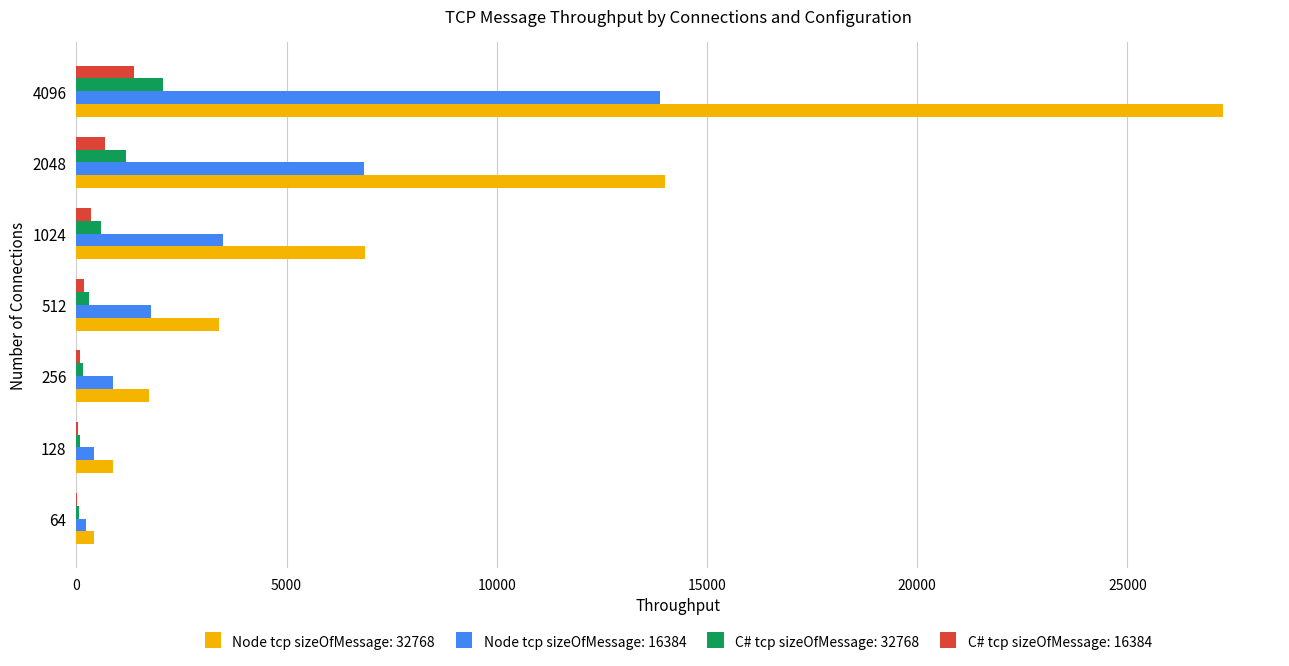

Which series has the widest spread of values?

Node tcp sizeOfMessage: 32768